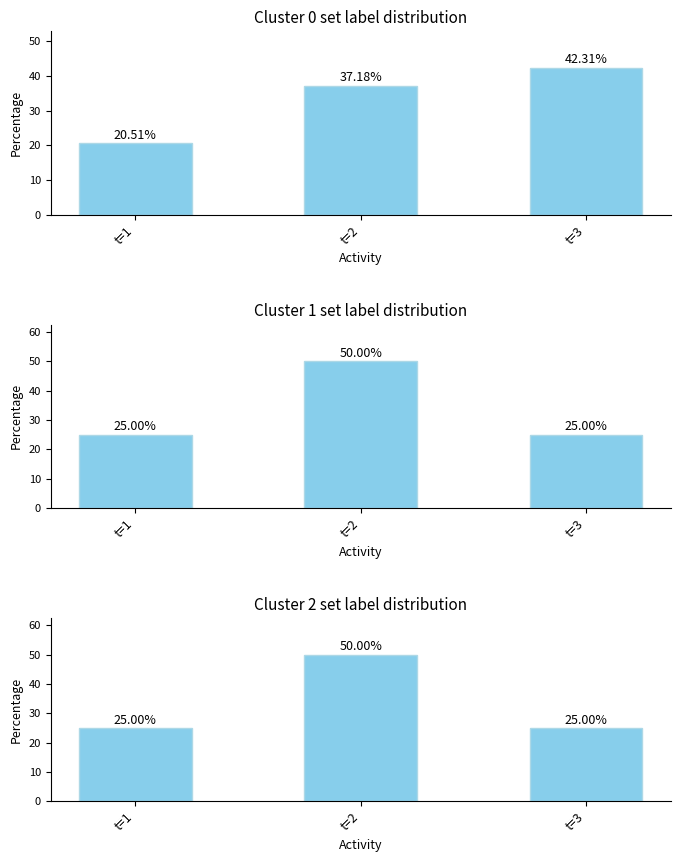

What is the maximum value for Cluster 2 distribution?

50.0